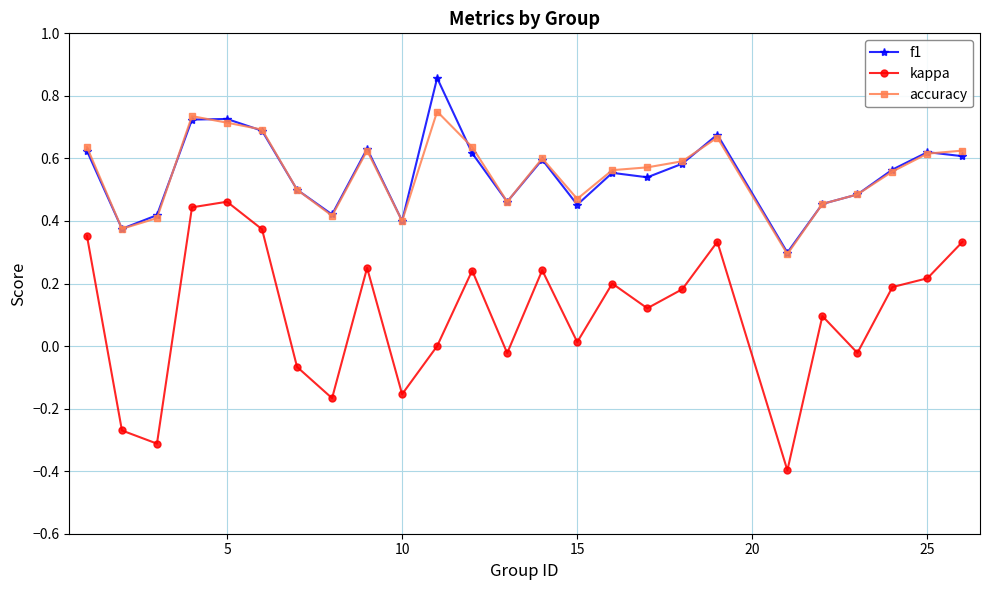

In f1, how many points are higher than both neighbors (excluding endpoints)?

7